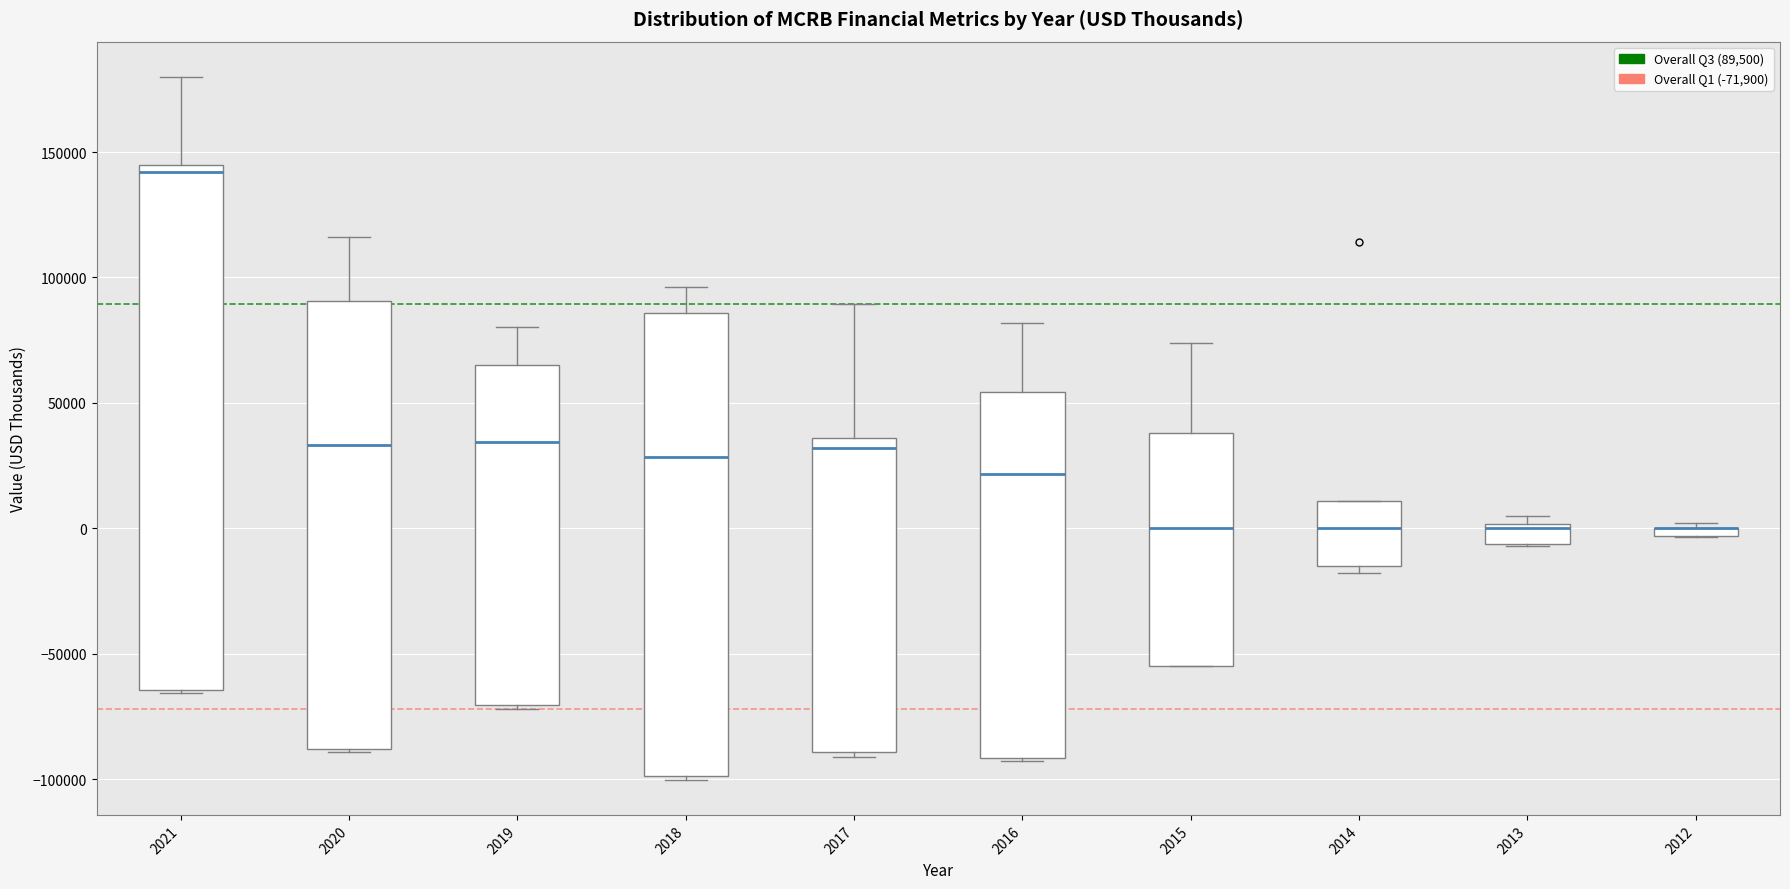

Where is the upper edge of the box at x = 2013 on the y-axis? The values are not printed on the chart, so give them approximately, as read against the axis.

0